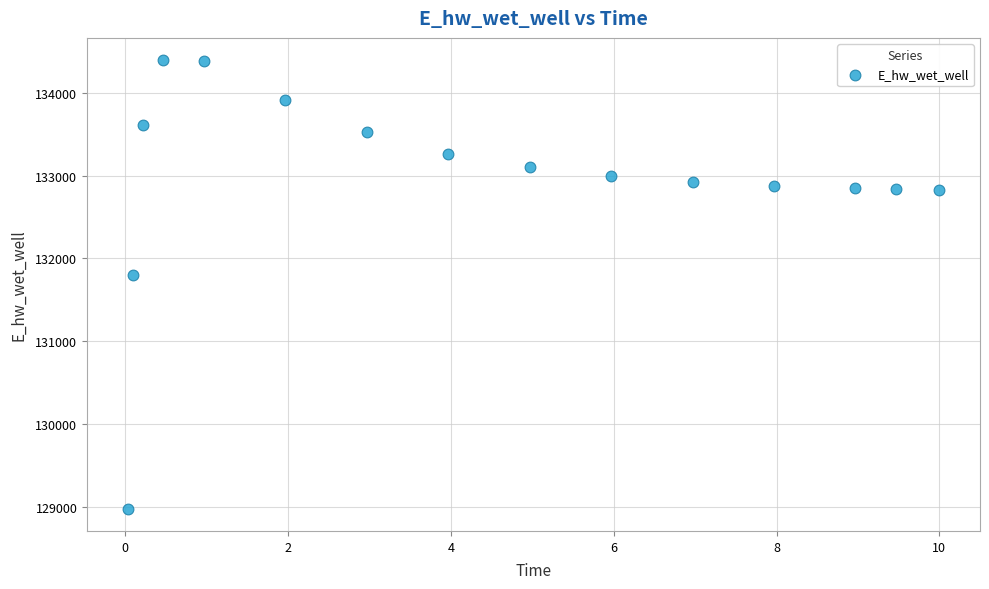

What Y value in the scatter plot is closest to 131687?

131804.2